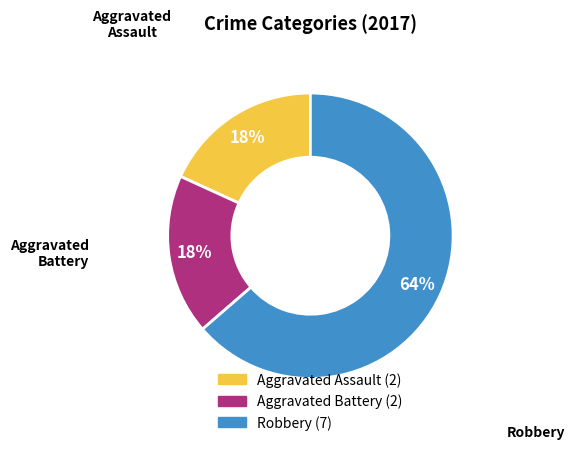

What percentage is the Aggravated Battery slice, to the nearest percent?

18%